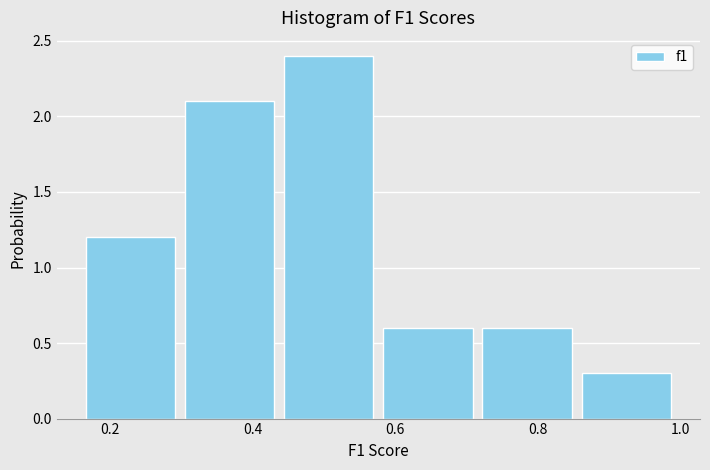

Reading left to right, list every bar in this chart as the range it spans on the x-axis followed by its height. Neither the bar edges nor the heights are printed on the chart, so give them approximately, as read against the axes.

0.16 to 0.30: 1.2
0.30 to 0.44: 2.1
0.44 to 0.58: 2.4
0.58 to 0.72: 0.6
0.72 to 0.86: 0.6
0.86 to 1.00: 0.3